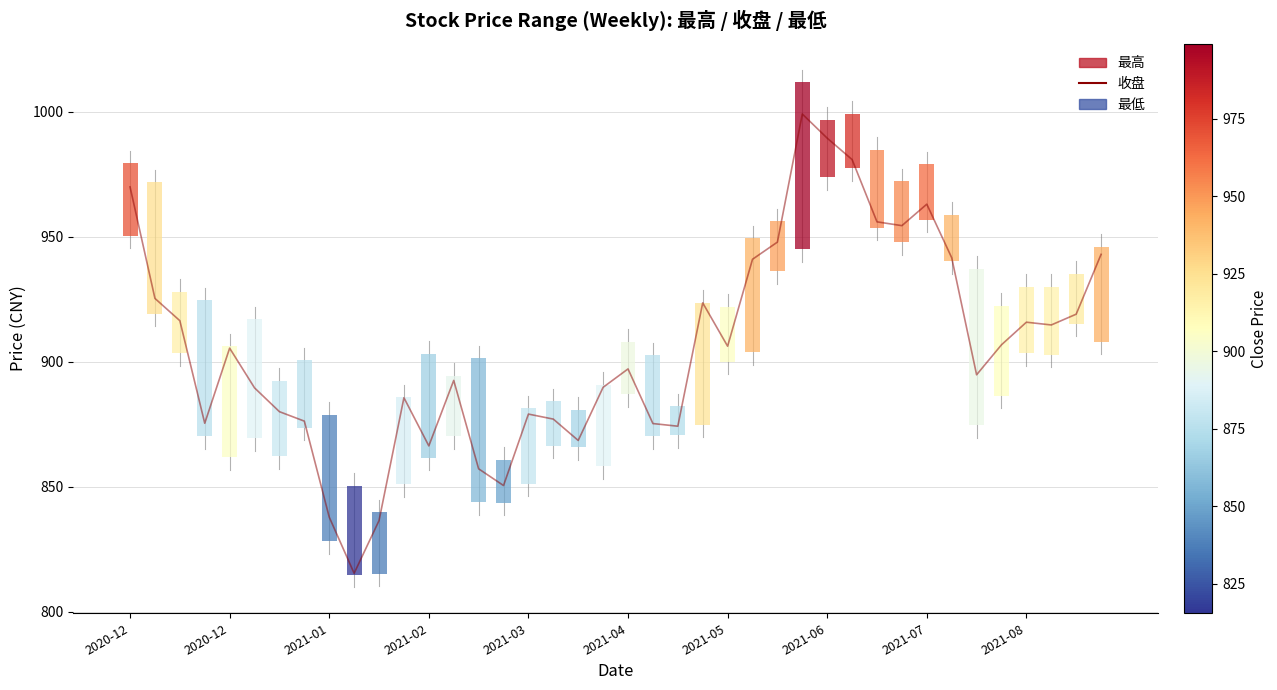

Reading left to right, what are all the values shown in this chart?

970.0	925.4	916.5	875.4	905.5	889.6	880.1	876.3	837.9	815.4	836.5	885.6	866.4	892.6	857.2	850.5	879.1	877.1	868.5	889.8	897.2	875.3	874.2	923.6	906.2	941.0	947.9	999.1	989.5	980.9	956.0	954.5	963.1	941.6	894.8	906.8	915.9	914.8	919.1	943.0